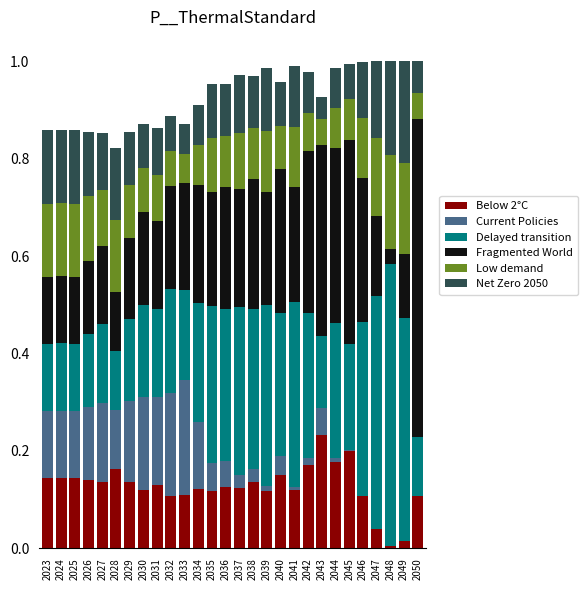

What is the total value across all series at 2037?

1.0